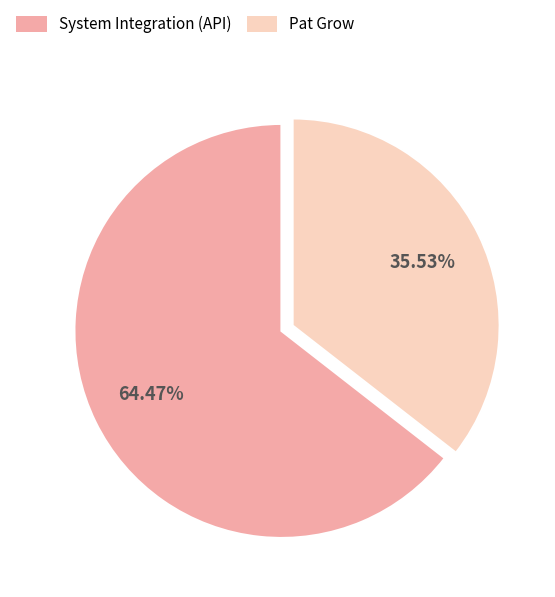

Between Pat Grow and System Integration (API), which is larger?

System Integration (API)